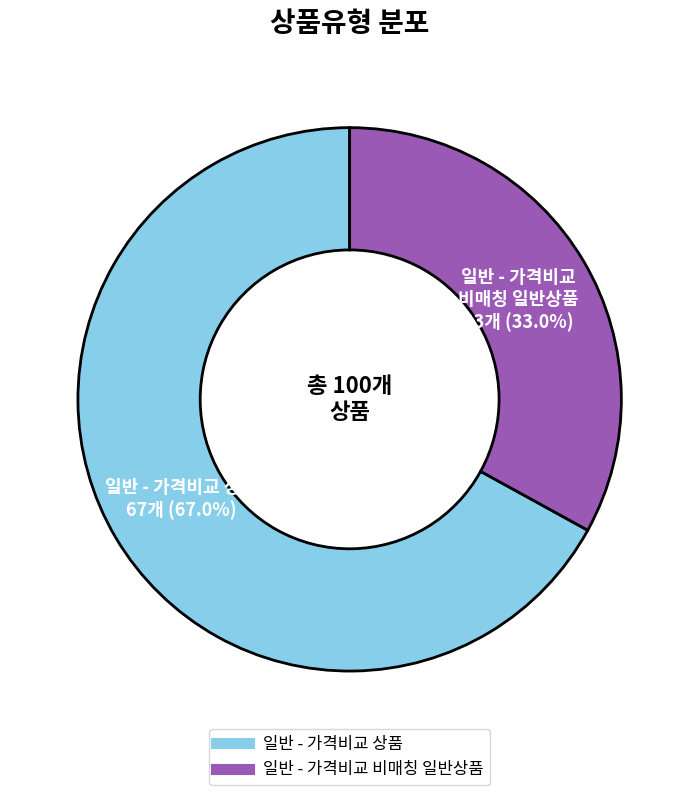

Is it true that 일반 - 가격비교 상품 is 54% of the pie?

False